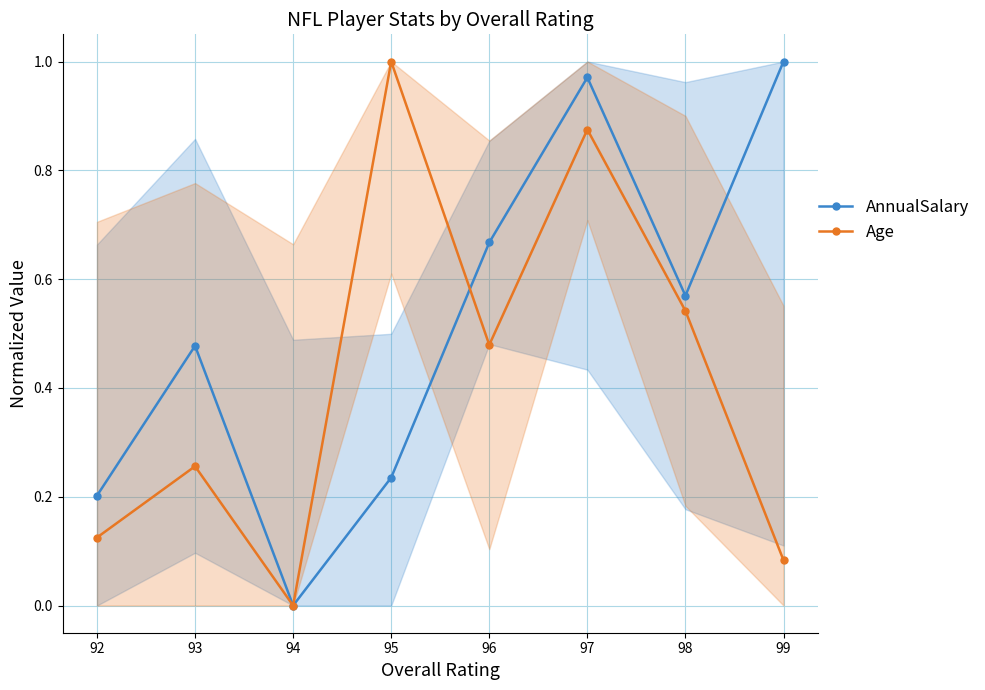

True or false: AnnualSalary has more than 1 points higher than both neighbors.

True